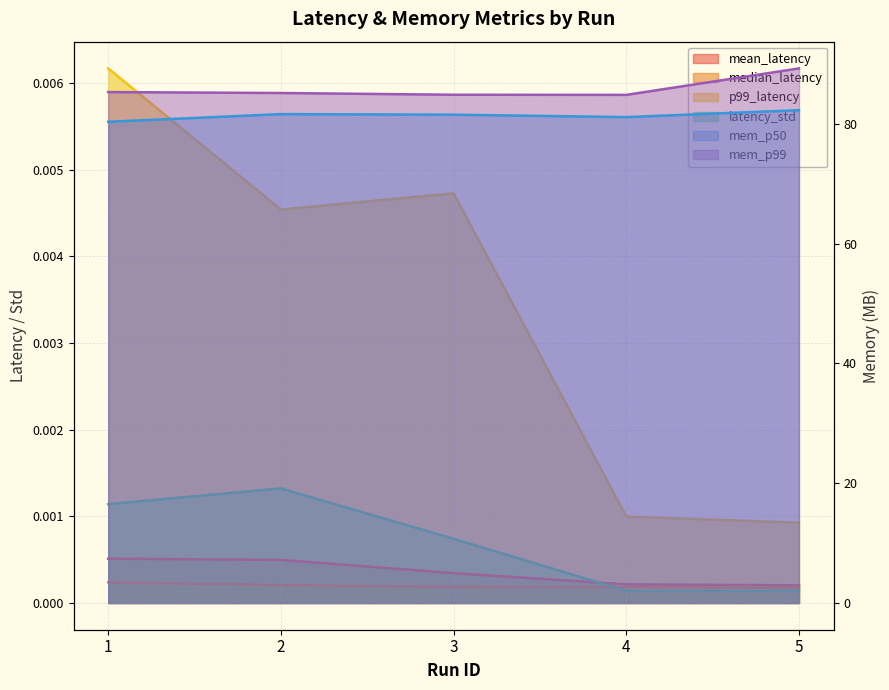

What is the difference between the highest and lowest values at 4?

84.9